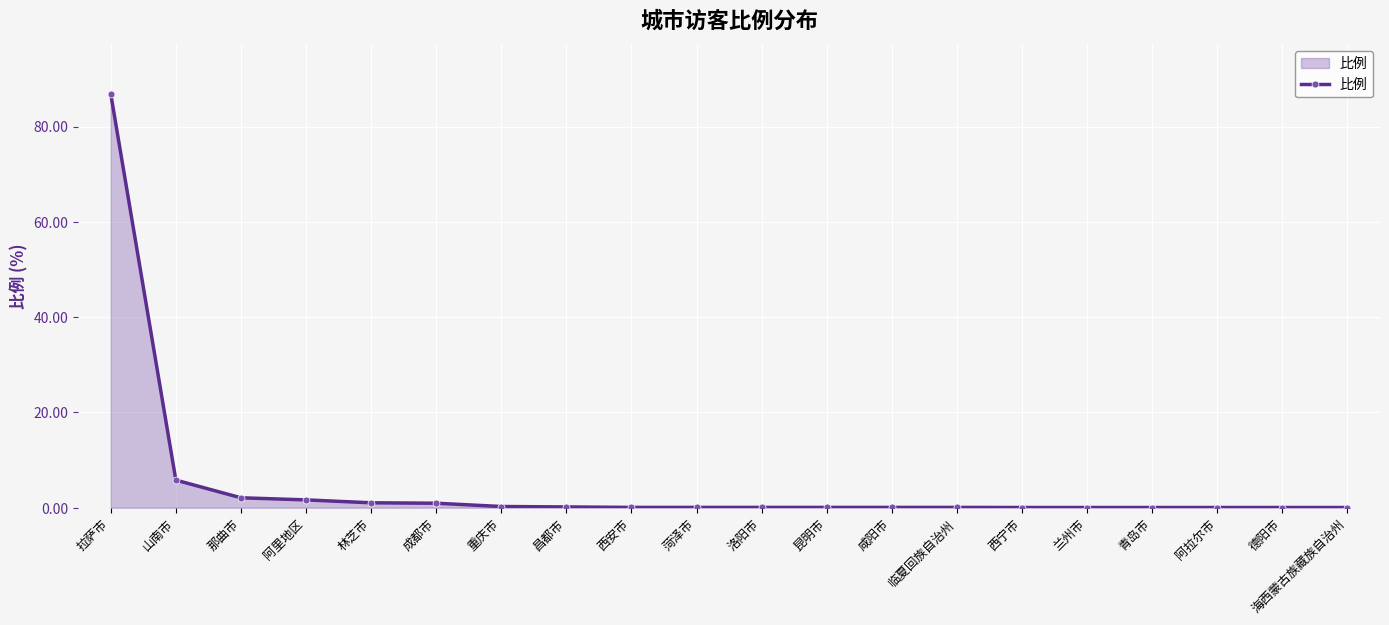

What is the label of the 14th point from the right?

重庆市